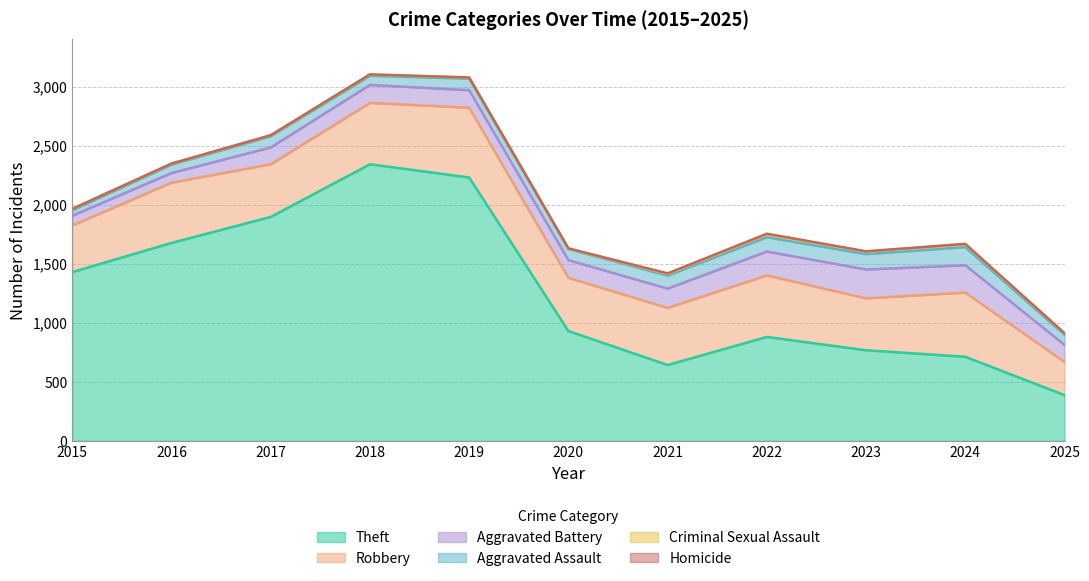

List the labels in order of Aggravated Battery value, largest first.

2023, 2024, 2022, 2021, 2018, 2020, 2019, 2025, 2017, 2015, 2016